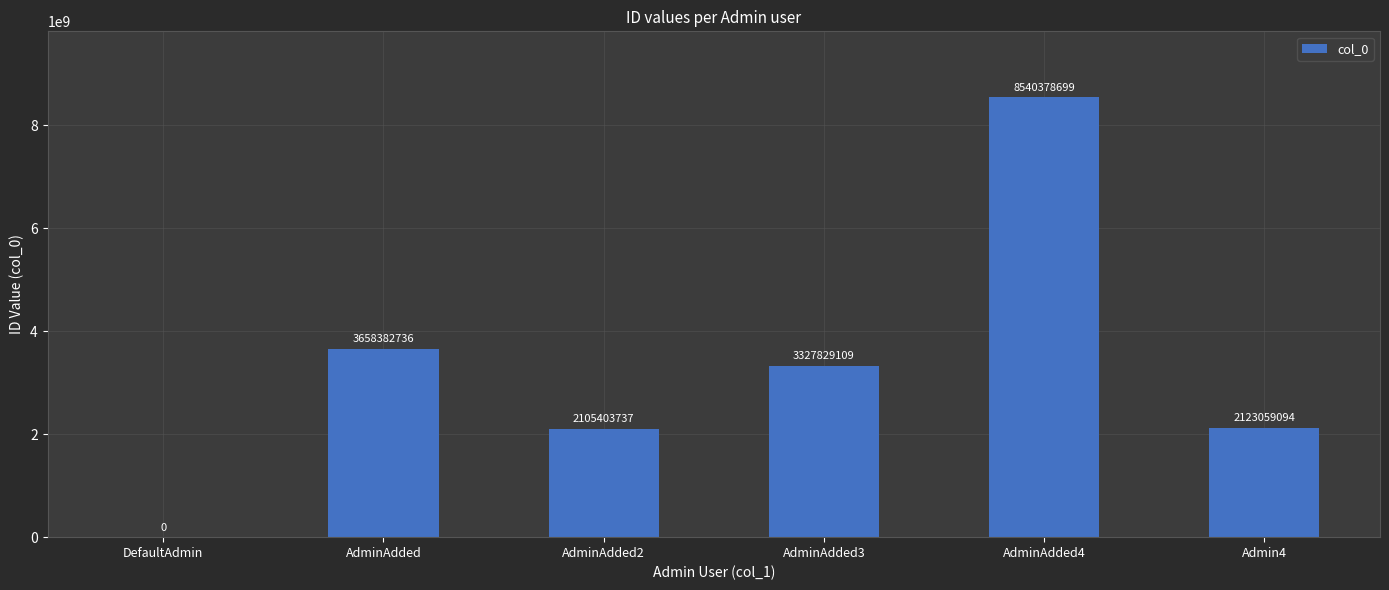

Where does the data first go above 3327829109?

AdminAdded